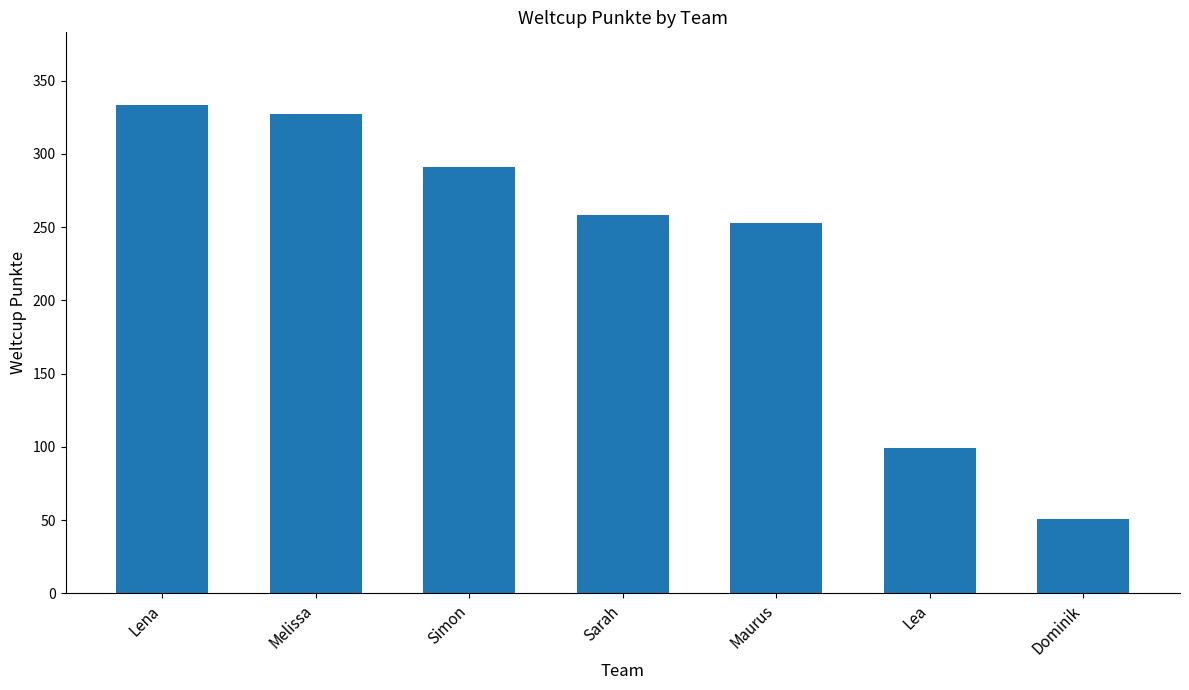

Approximately how many times larger is the value at Melissa compared to Lea?

3.3